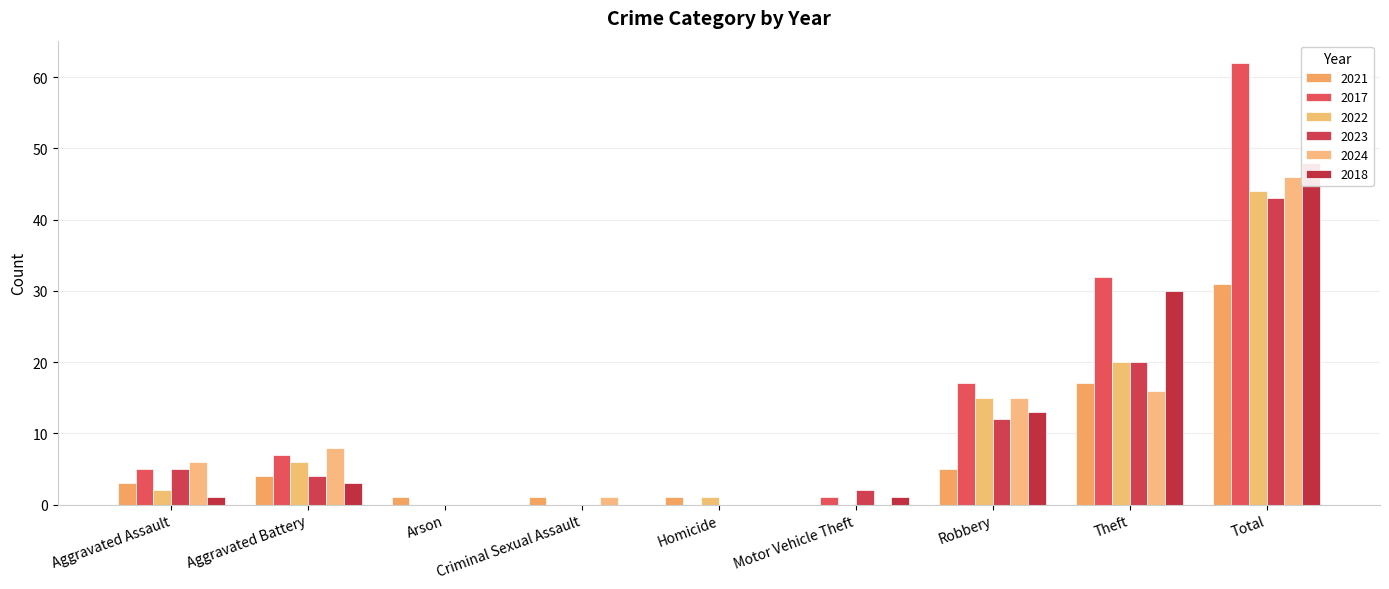

Which has a higher value, Arson or Robbery?

Robbery